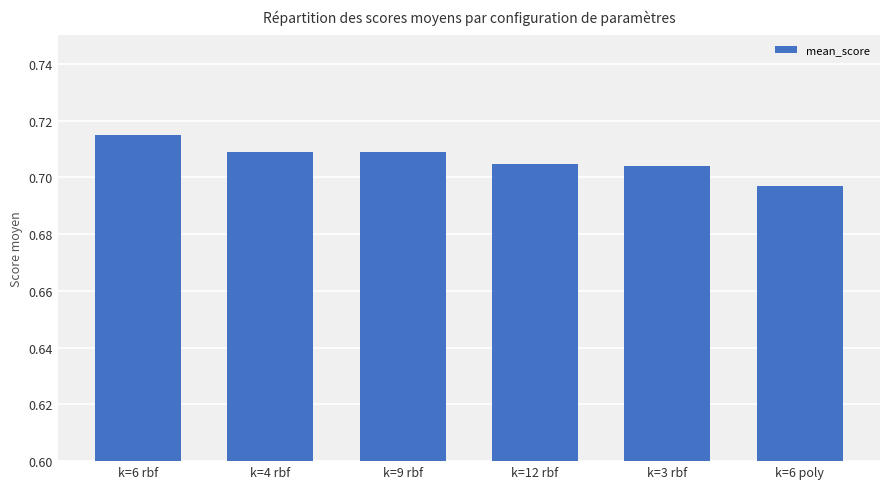

At which label is the value closest to 0?

k=6 poly